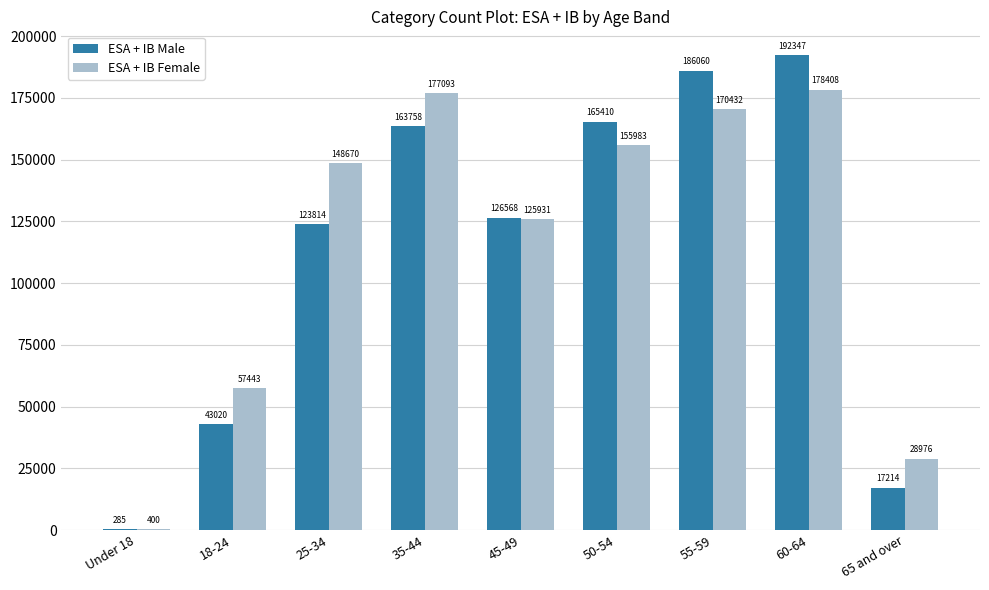

What is the sum of the ESA + IB Male values at 65 and over and 60-64?

209561